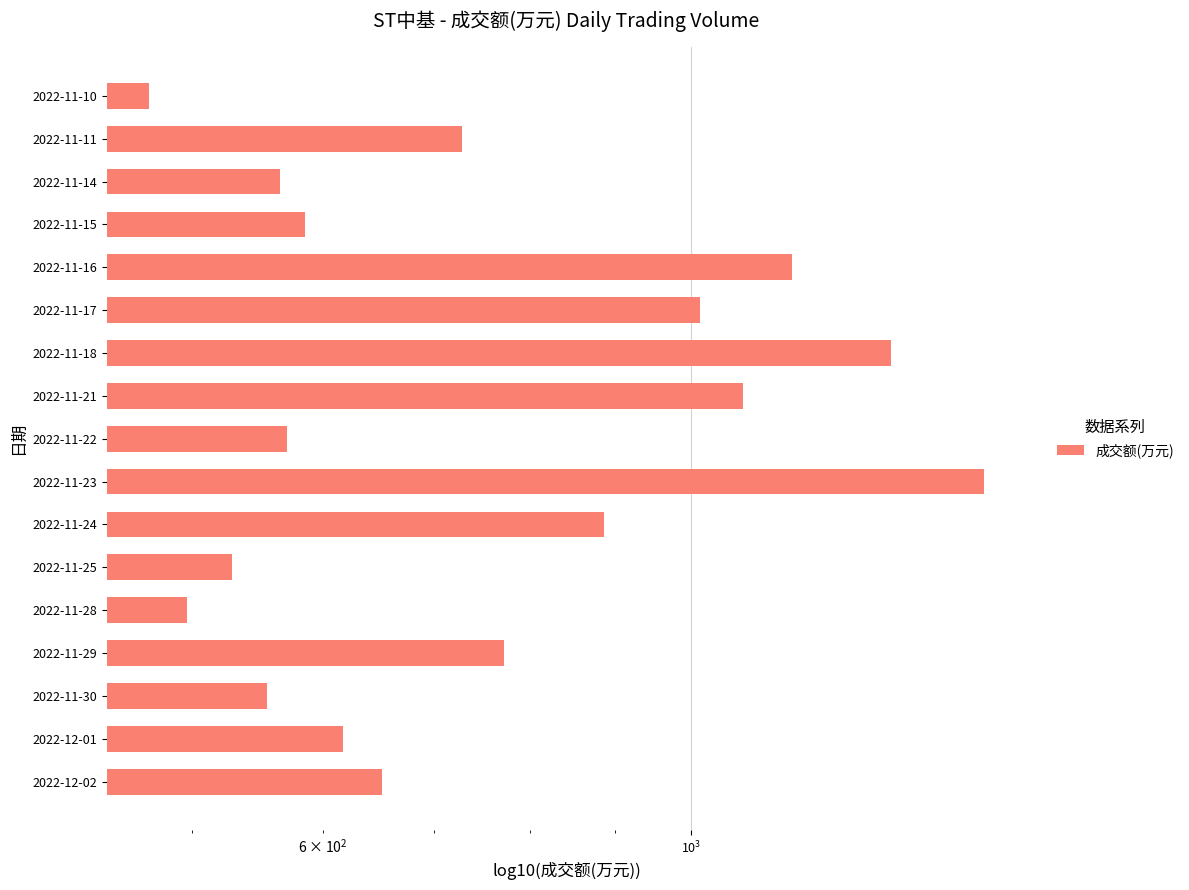

What is the value of the 6th bar from the left?

529